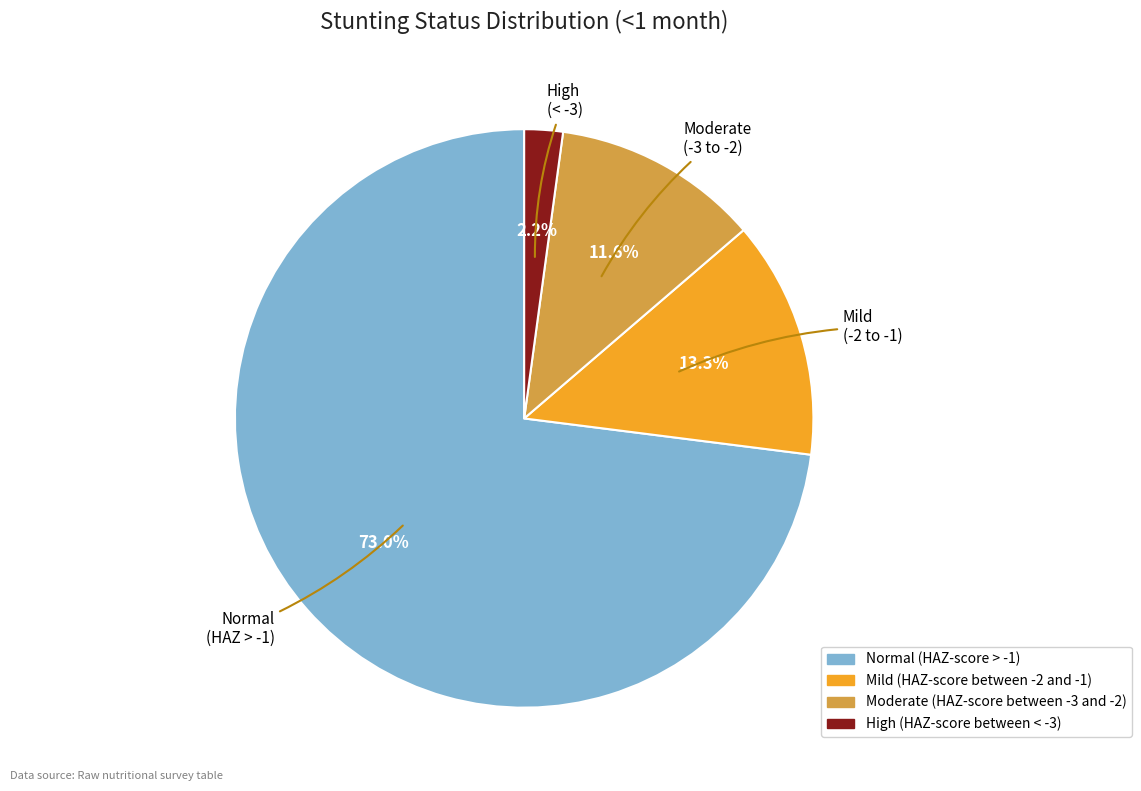

How many segments does this pie chart have?

4